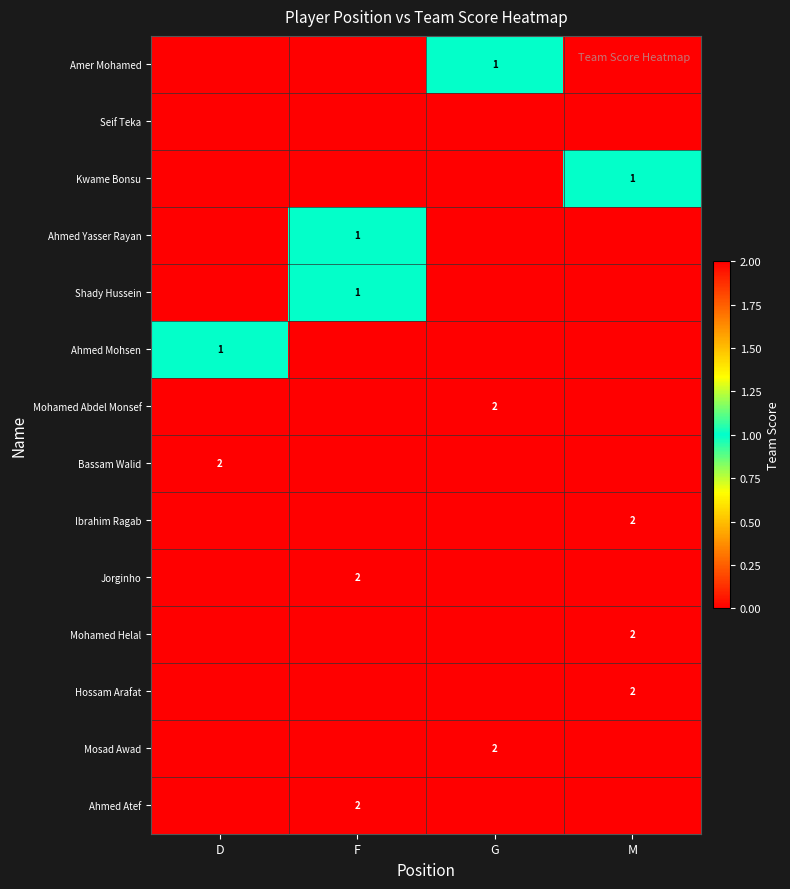

The Mohamed Helal series shows 0 at M. True or false?

False